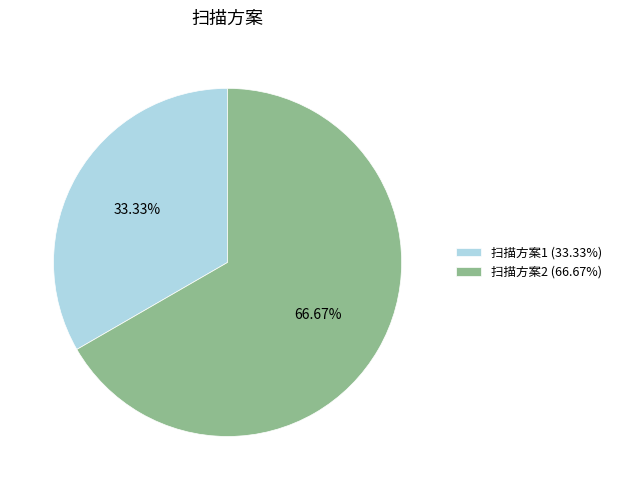

Does any single category account for the majority?

Yes